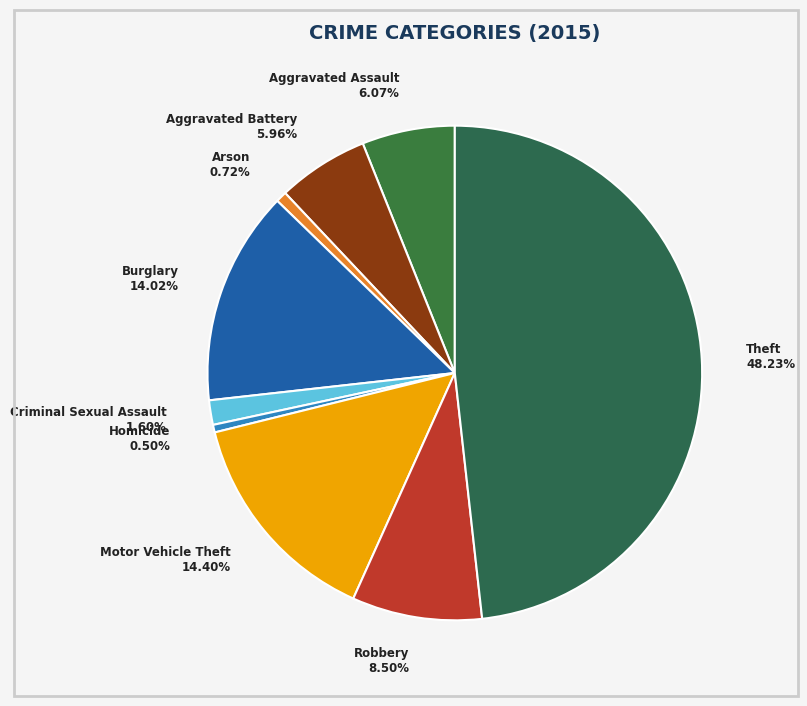

Does Aggravated Assault represent more than half of the total?

No